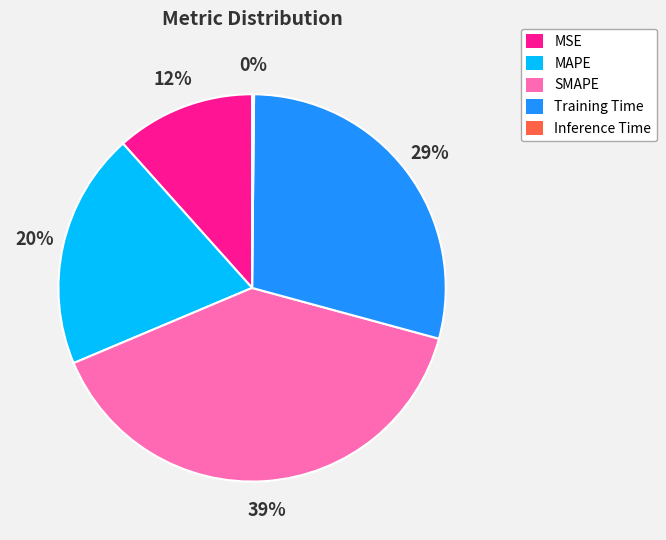

To the nearest percent, what is the combined percentage of MSE and Training Time?

41%